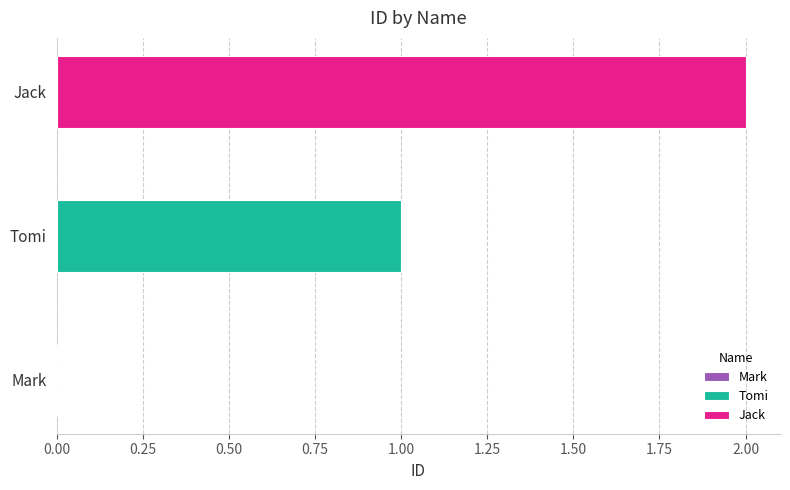

List the series in order of their peak value, highest first.

Jack, Tomi